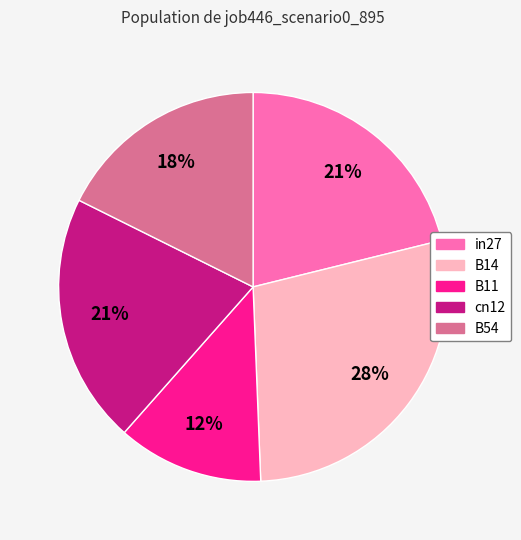

Is B14 the majority of the pie?

No